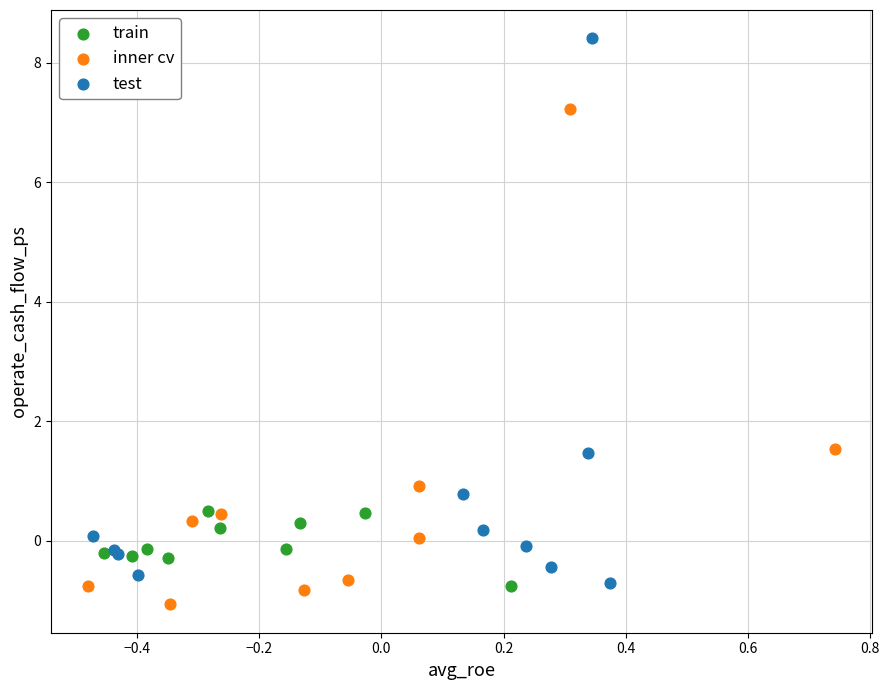

Which series has the widest spread of Y values?

test